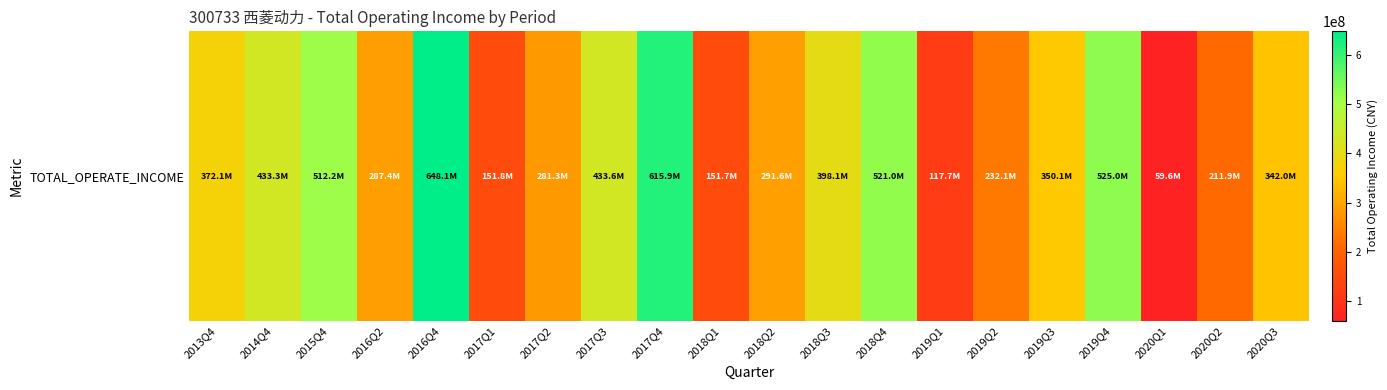

What is the approximate value at 2020Q1?

59567472.6